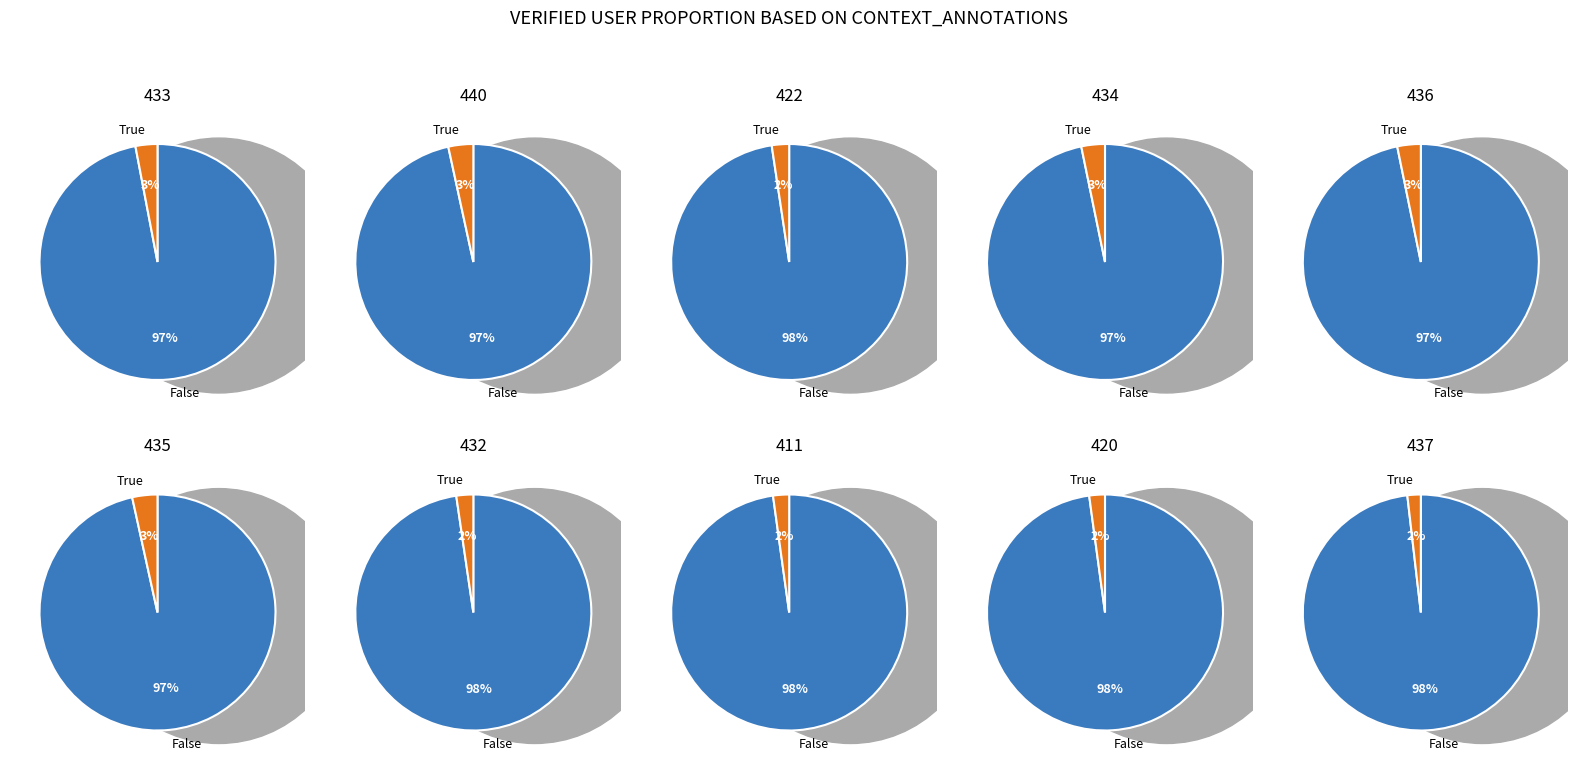

To the nearest percent, what percentage of the pie is 434?

10%